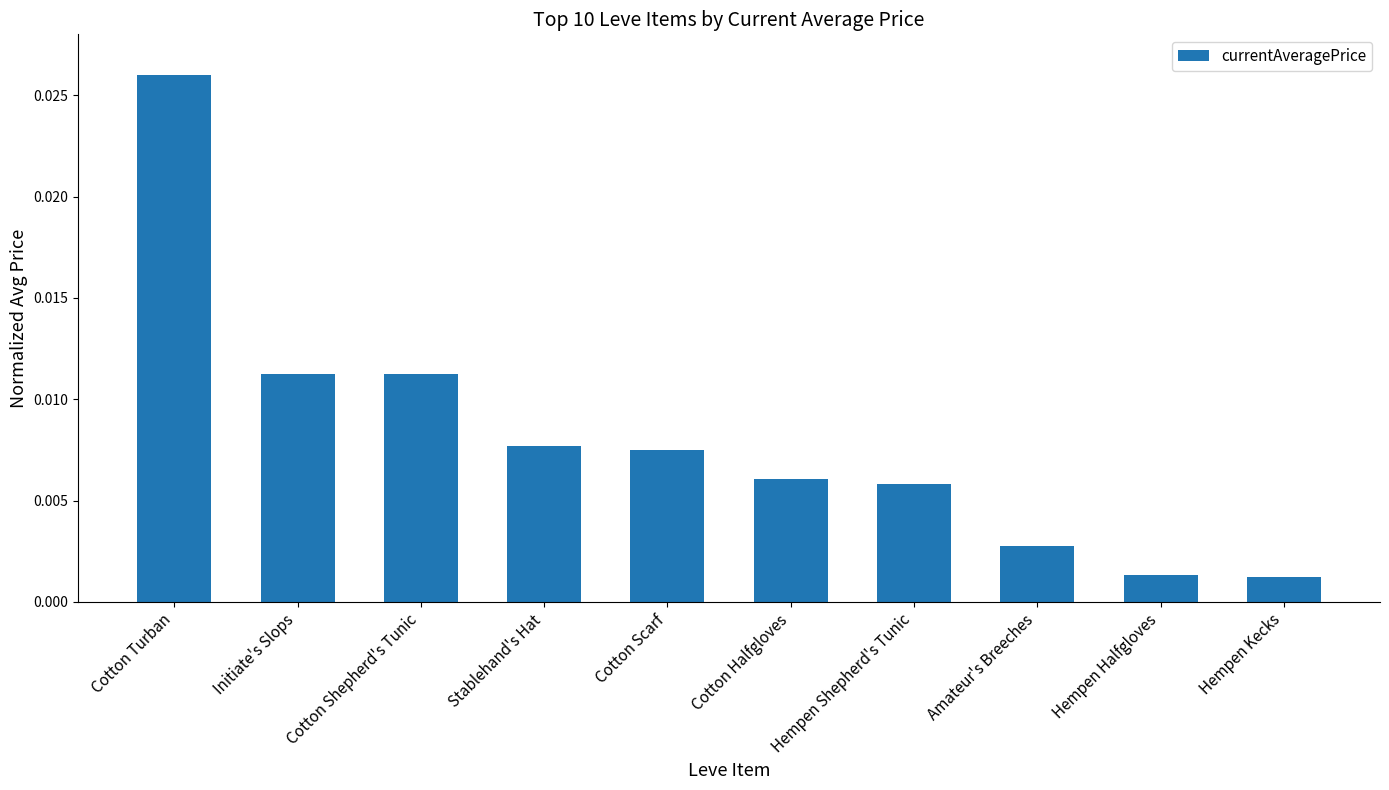

Which has a higher value, Cotton Turban or Stablehand's Hat?

Cotton Turban